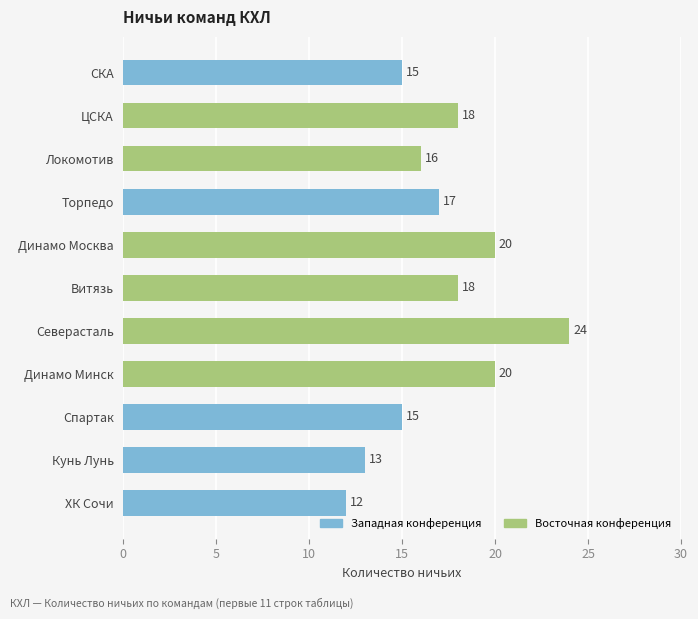

What is the difference between the second highest and second lowest values?

7